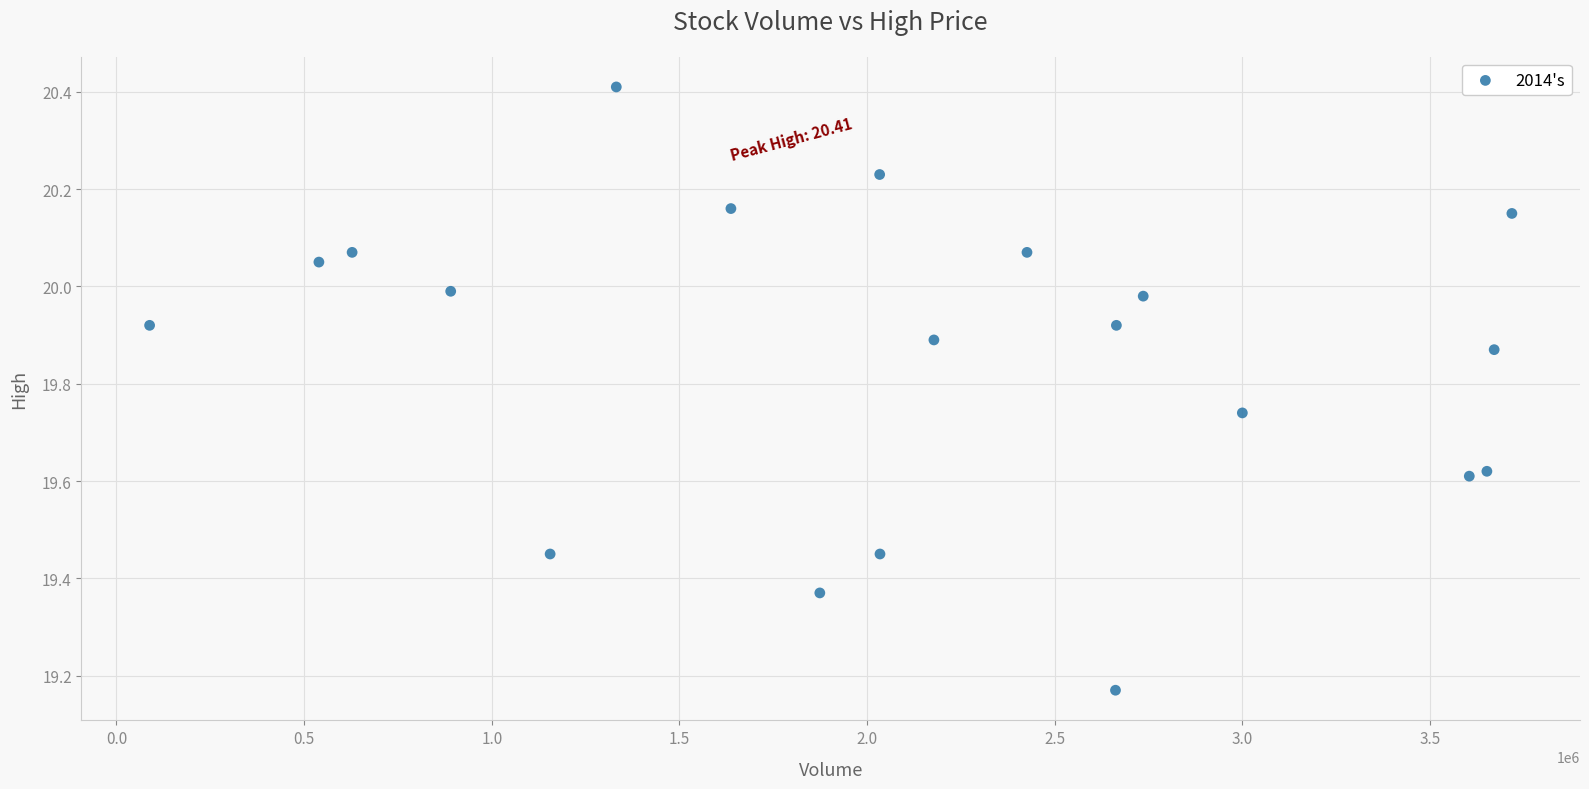

What is the range of X values (max minus min)?

3629800.0